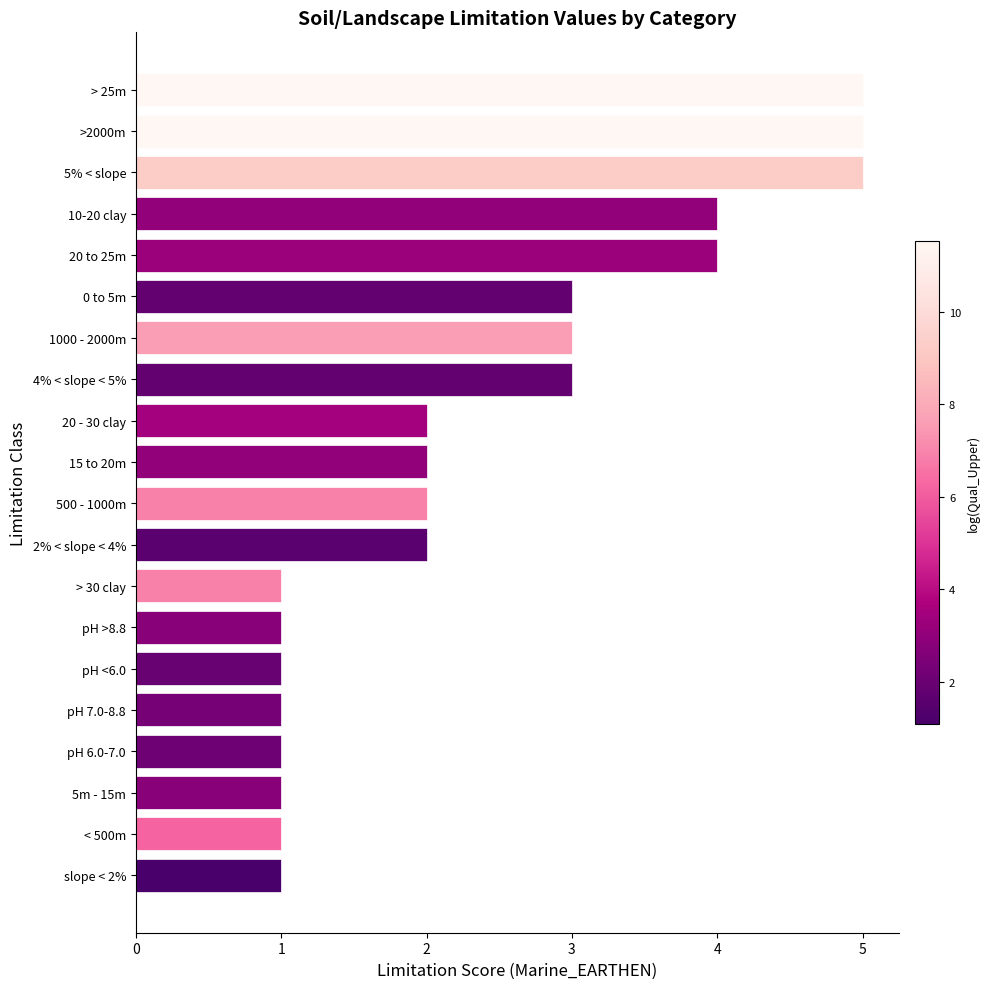

Reading bottom to top, transcribe all the data shown in this chart.

slope < 2%=1	< 500m=1	5m - 15m=1	pH 6.0-7.0=1	pH 7.0-8.8=1	pH <6.0=1	pH >8.8=1	> 30 clay=1	2% < slope < 4%=2	500 - 1000m=2	15 to 20m=2	20 - 30 clay=2	4% < slope < 5%=3	1000 - 2000m=3	0 to 5m=3	20 to 25m=4	10-20 clay=4	5% < slope=5	>2000m=5	> 25m=5